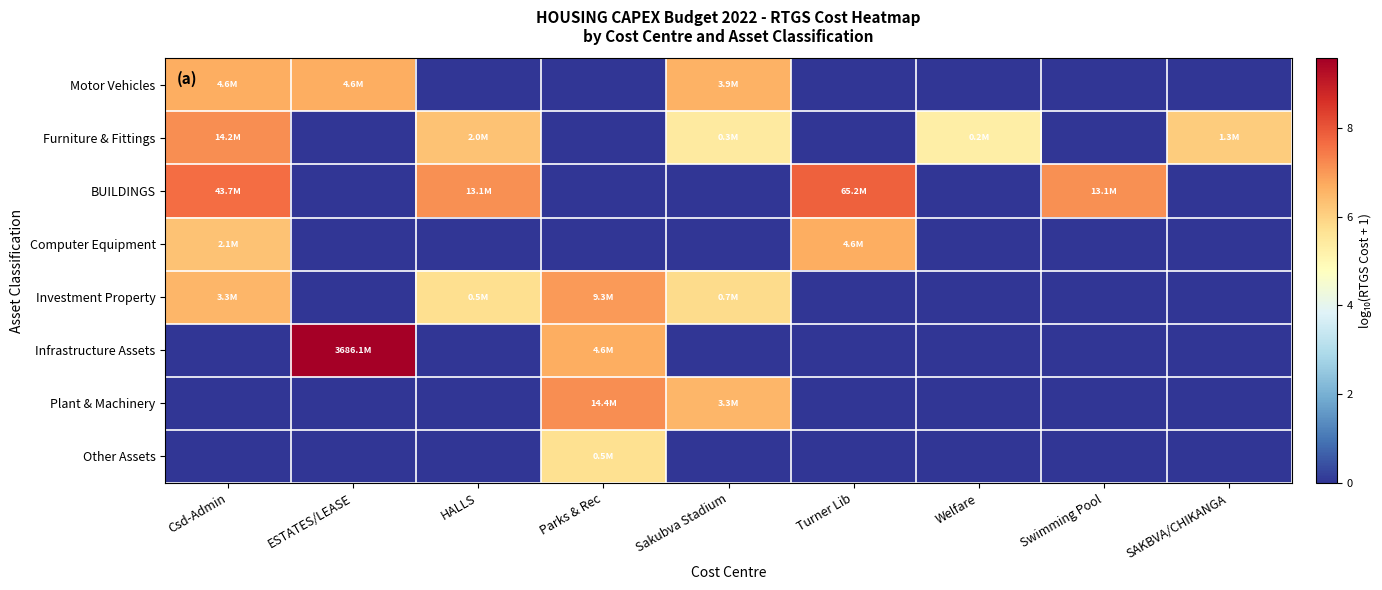

Which label corresponds to the largest value in the chart?

ESTATES/LEASE